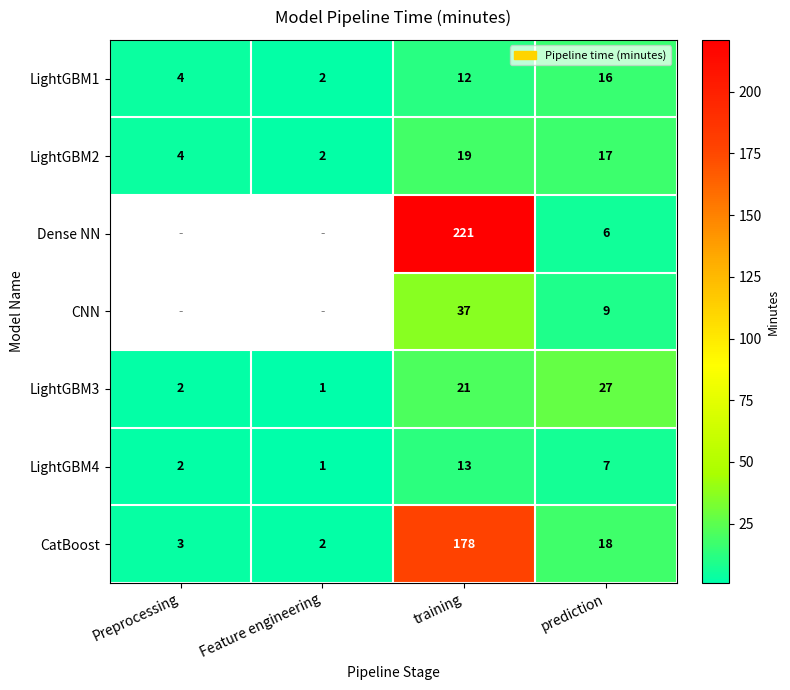

What is the spread (max minus min) of values at training?

209